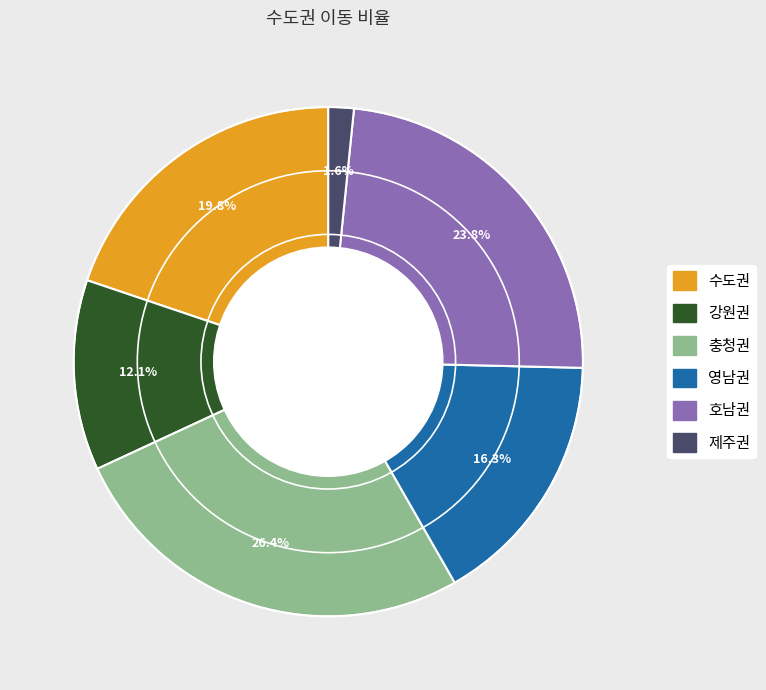

Does 영남권 represent more than half of the total?

No